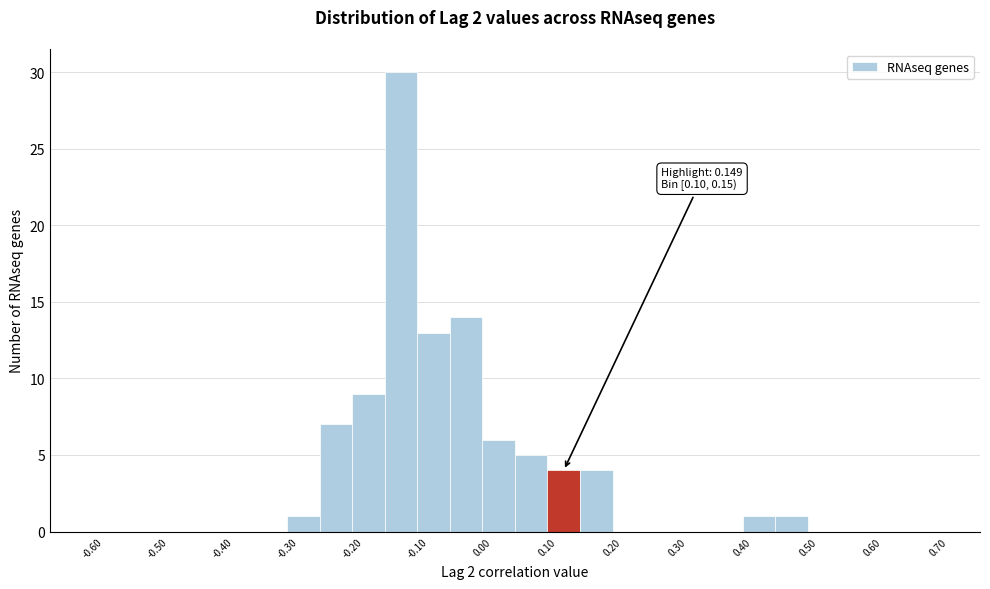

Over which range of the x-axis is the bar tallest?

-0.15 to -0.10